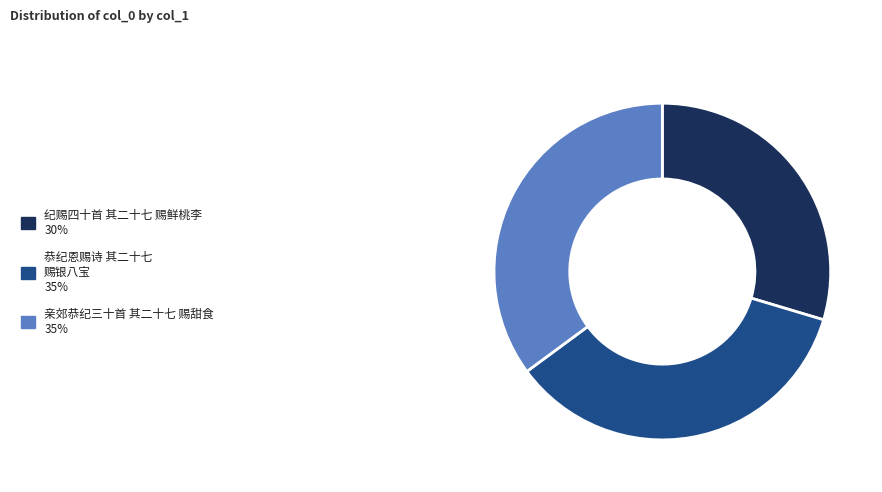

Does any single category account for the majority?

No